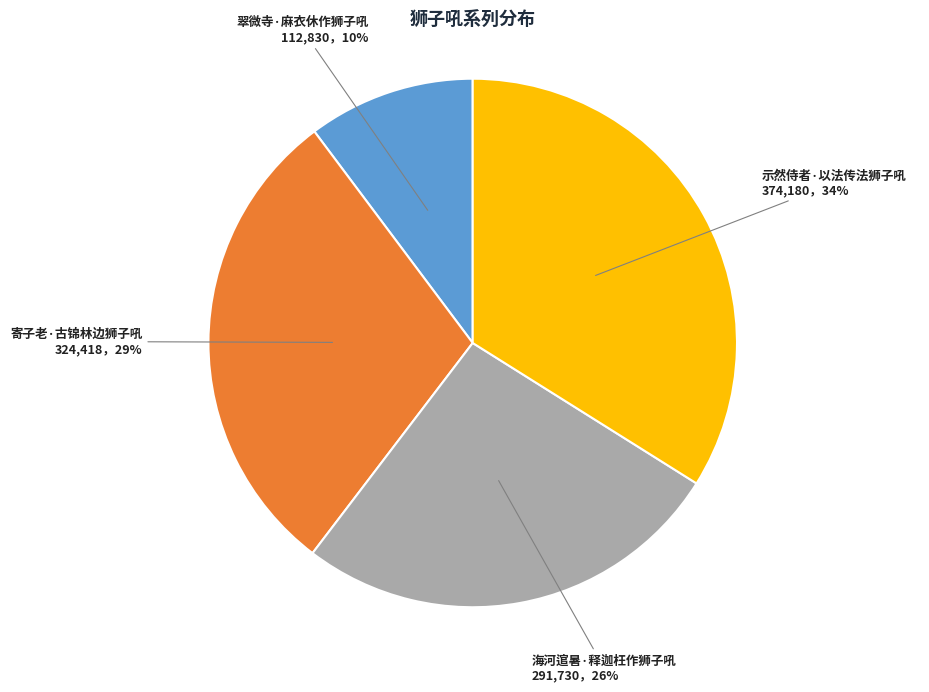

Is it true that 海河逭暑·释迦枉作狮子吼 is 26% of the pie?

True